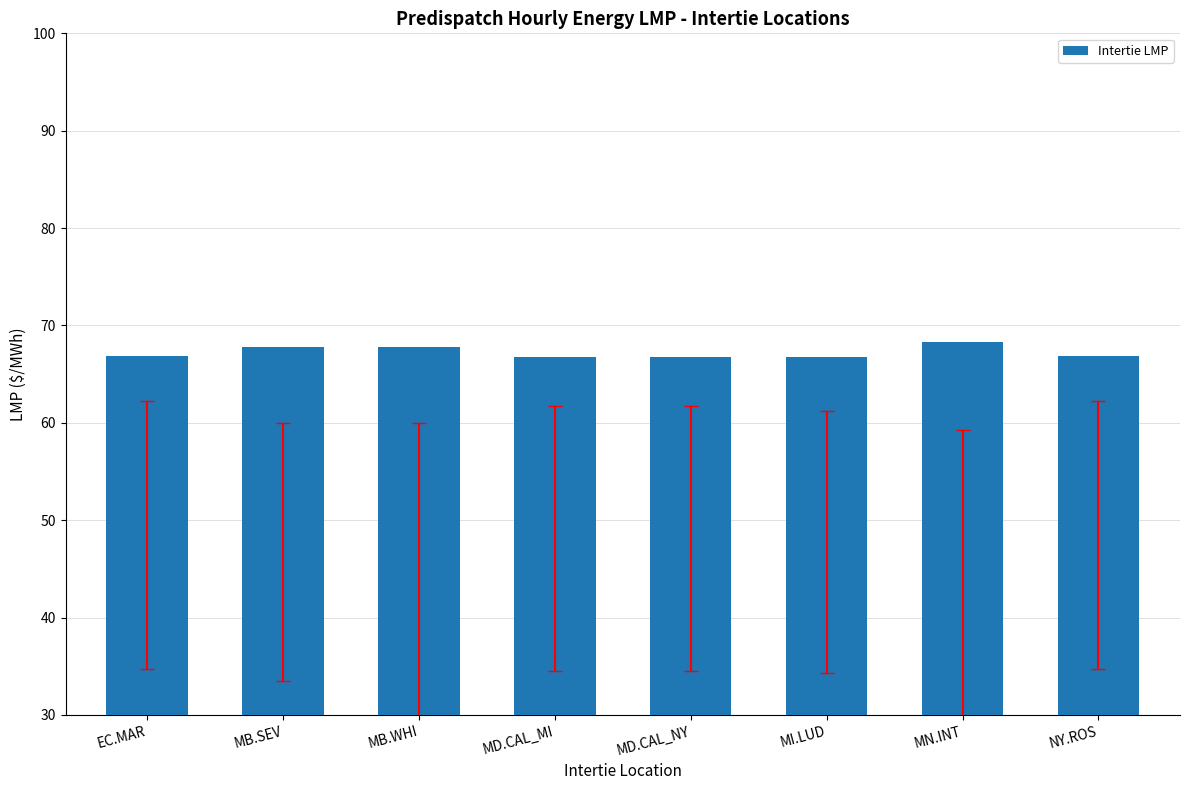

What is the change in value from EC.MAR to MB.SEV?

+1.0